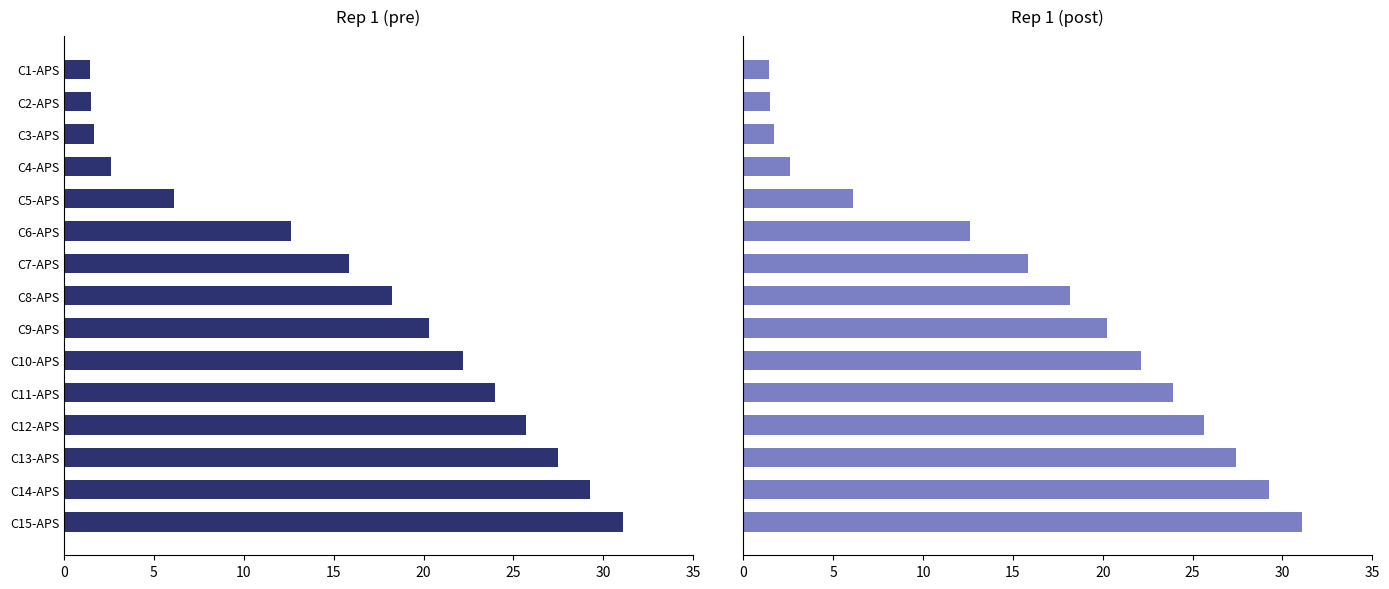

Is the value of Rep 1 (pre) at C2-APS greater than the value of Rep 1 (post) at C5-APS?

No